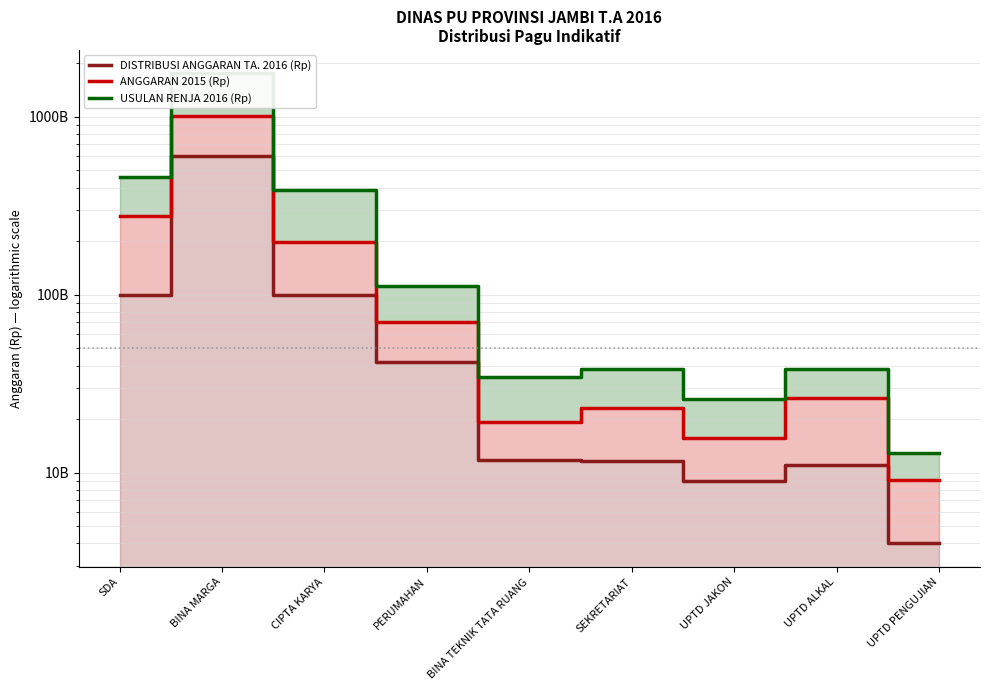

Between CIPTA KARYA and BINA MARGA, which is larger?

BINA MARGA